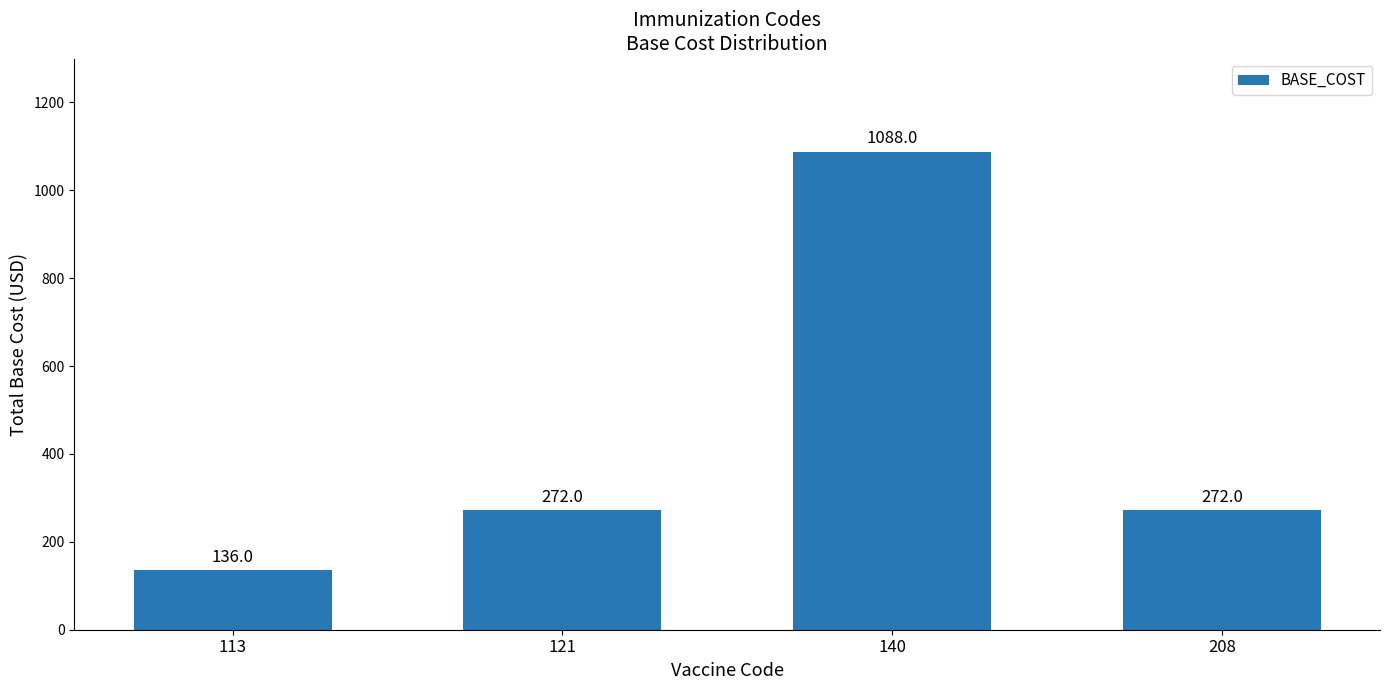

The value at 121 is 272. True or false?

True